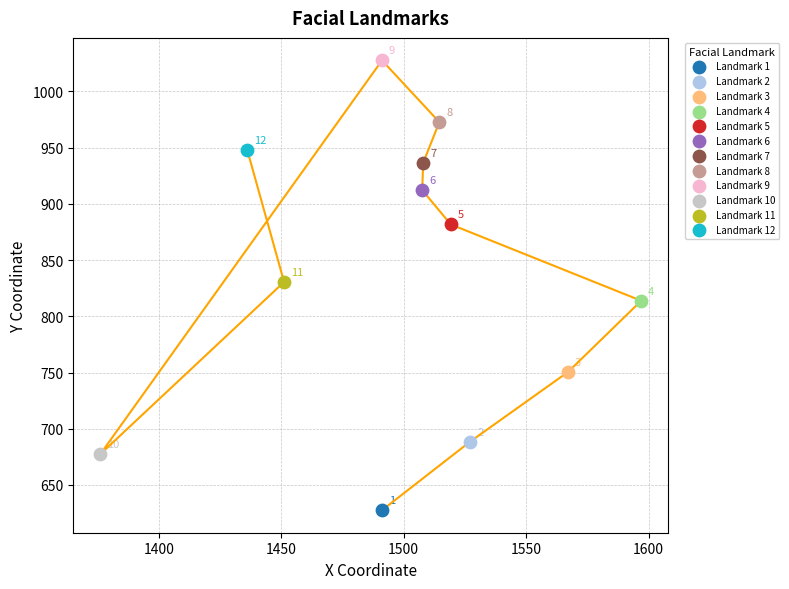

What are all the series names shown in the legend?

Landmark 1, Landmark 2, Landmark 3, Landmark 4, Landmark 5, Landmark 6, Landmark 7, Landmark 8, Landmark 9, Landmark 10, Landmark 11, Landmark 12